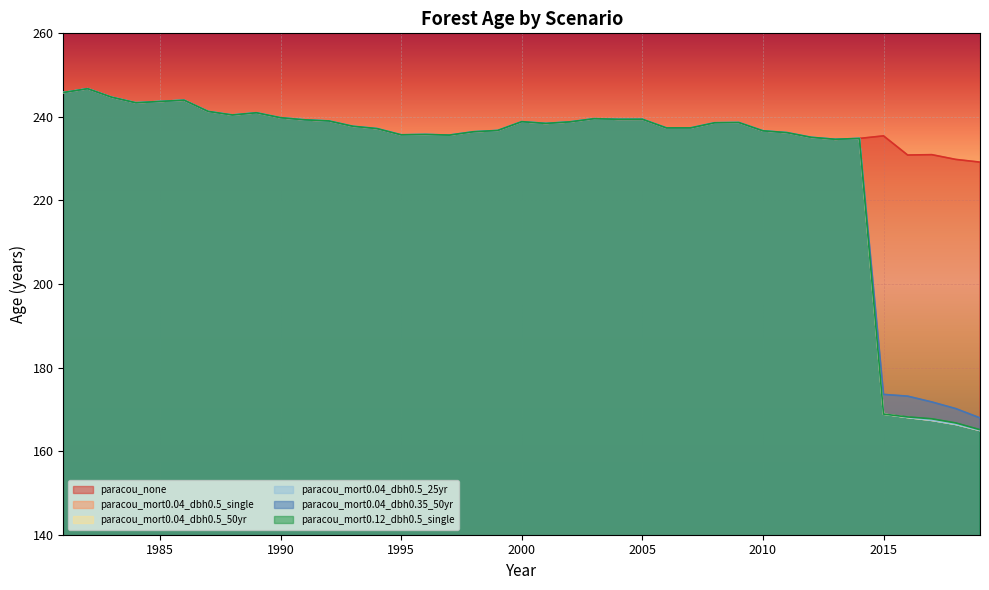

What are all the series names shown in the legend?

paracou_none, paracou_mort0.04_dbh0.5_single, paracou_mort0.04_dbh0.5_50yr, paracou_mort0.04_dbh0.5_25yr, paracou_mort0.04_dbh0.35_50yr, paracou_mort0.12_dbh0.5_single